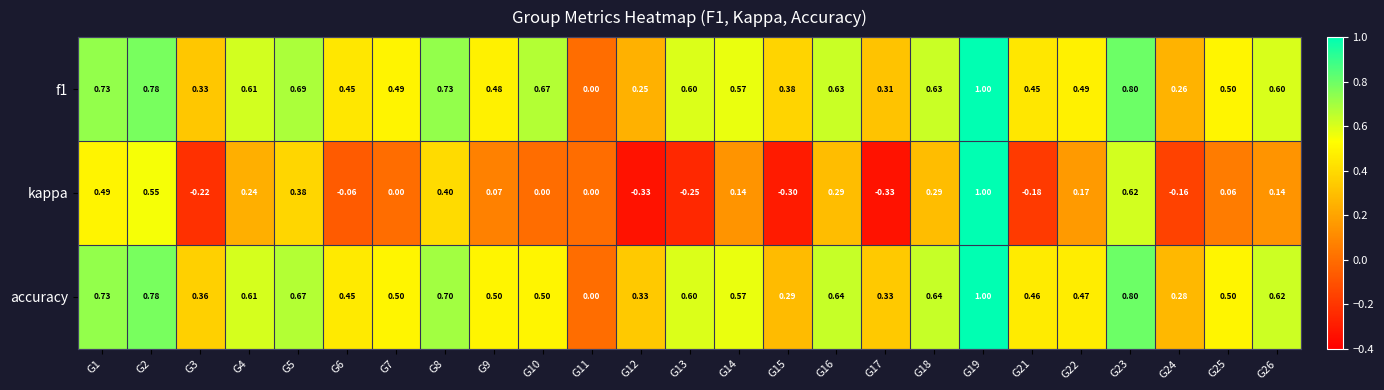

How many categories are shown in the chart?

25